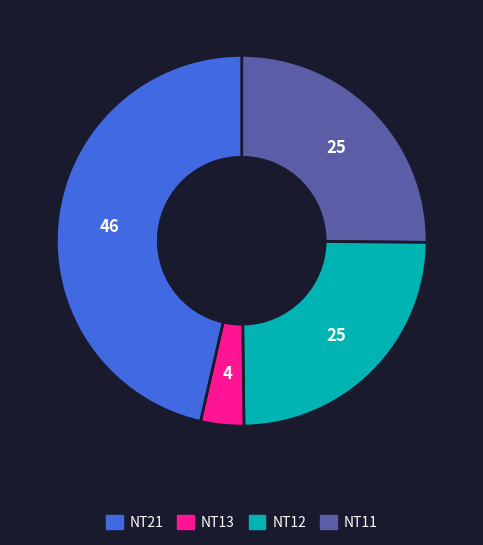

Is there a majority slice in this chart?

No